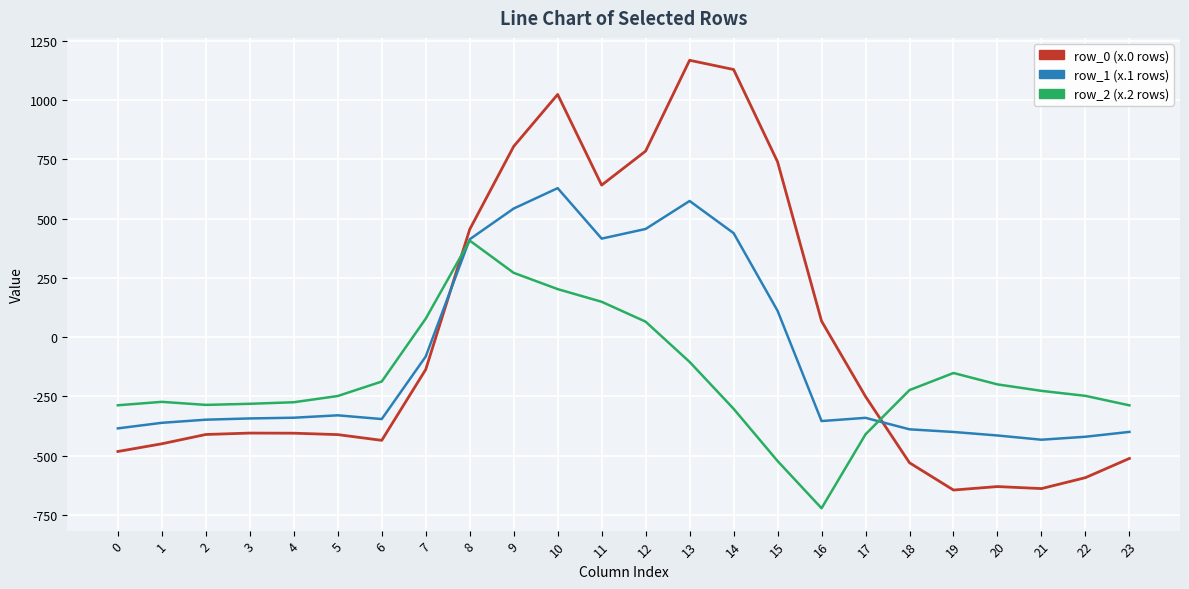

What is the total value across all series at 14?

1265.0